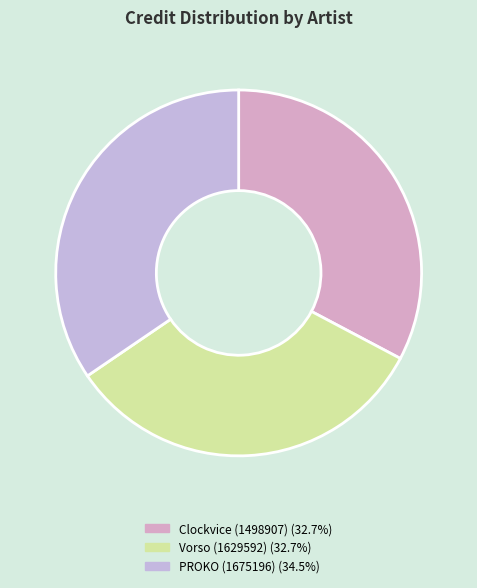

Rank the categories by value from lowest to highest.

Clockvice (1498907), Vorso (1629592), PROKO (1675196)